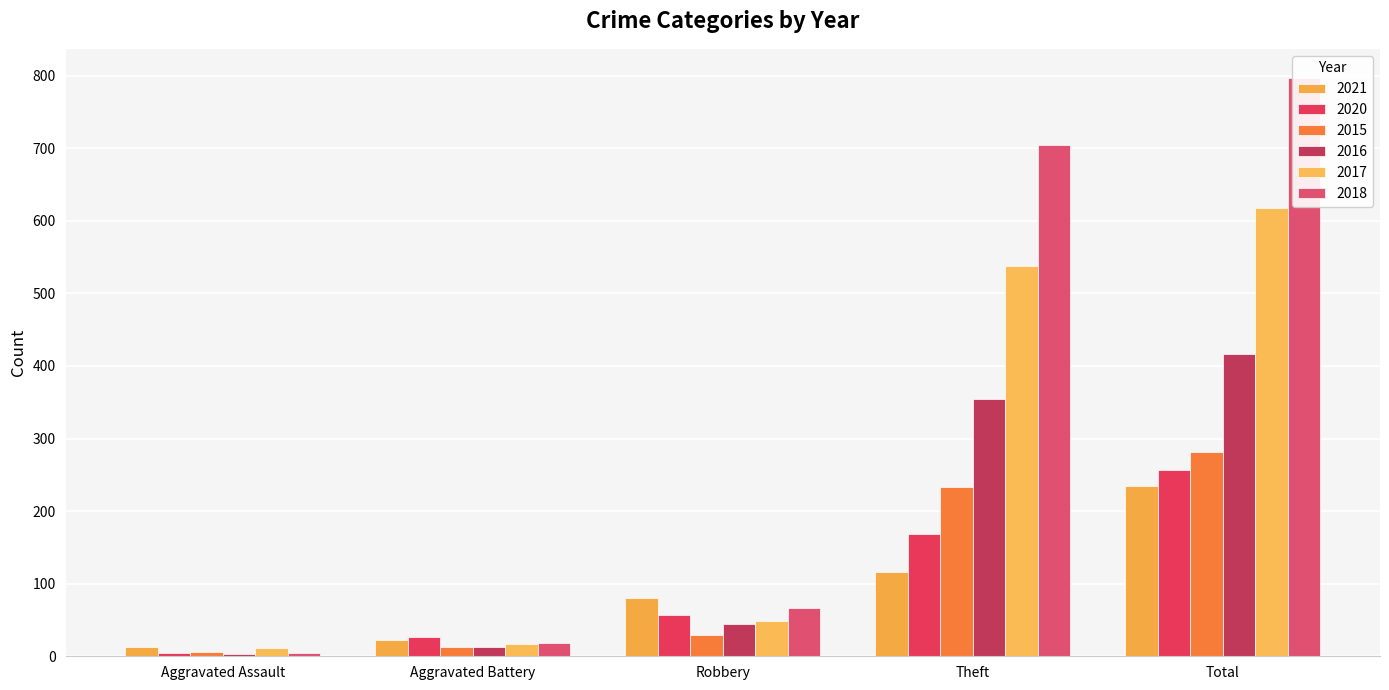

What is the difference between the 2021 values at Aggravated Battery and Theft?

94